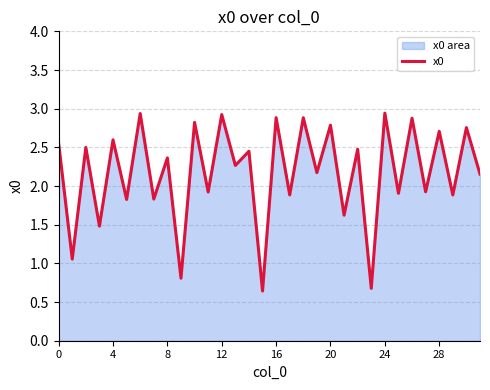

True or false: the data shows 0.6 at 28.

False